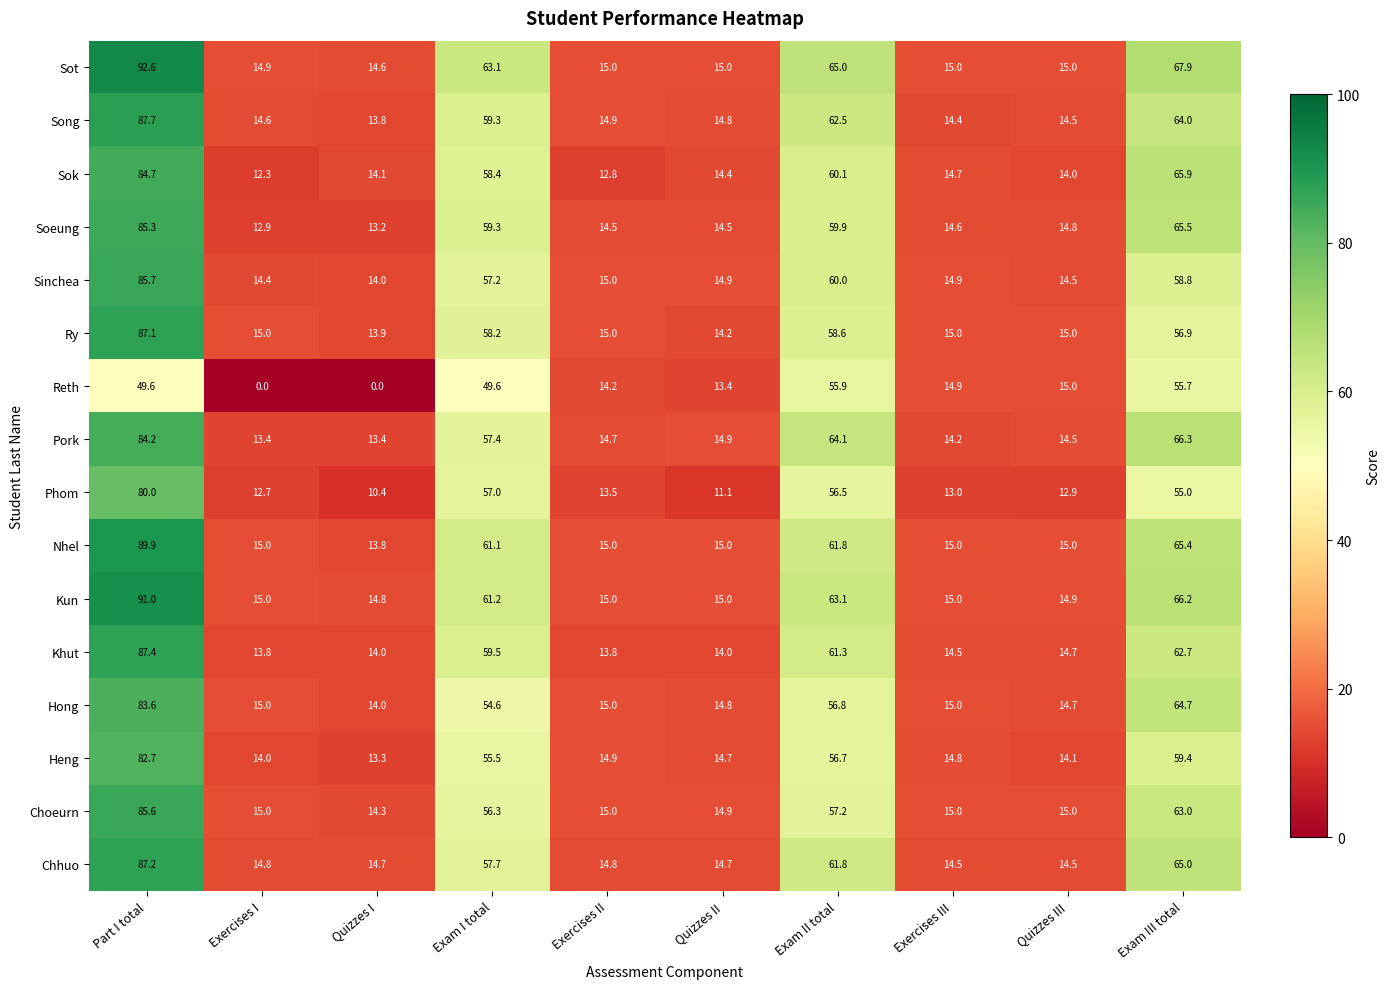

The value of Khut at Exam I total is 22.2. True or false?

False